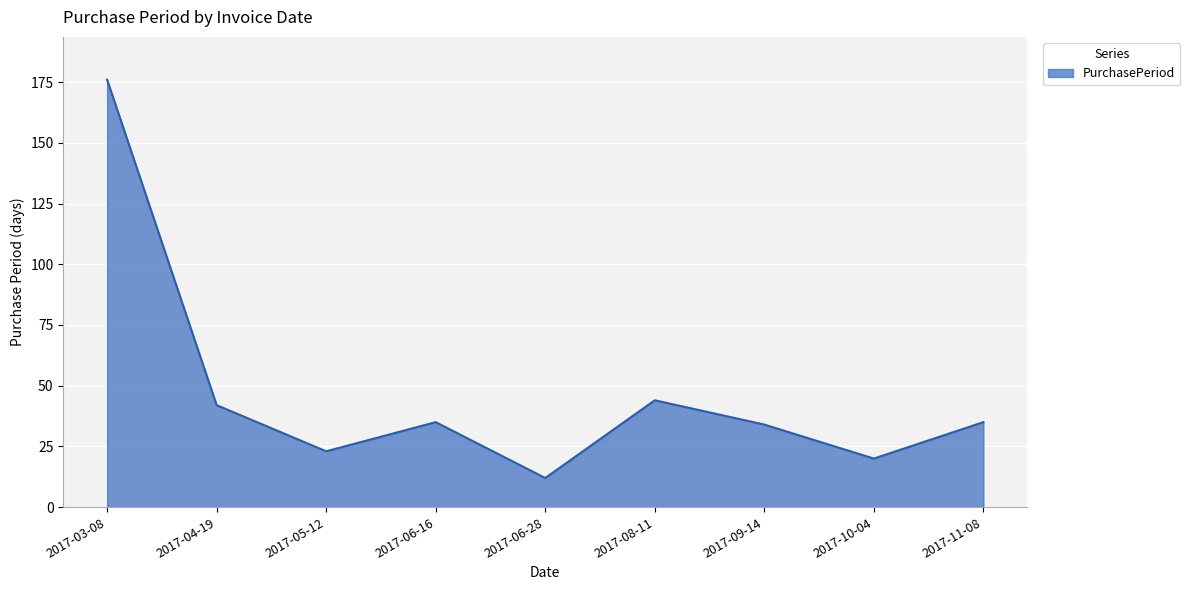

Approximately how many times larger is the value at 2017-03-08 compared to 2017-10-04?

8.8